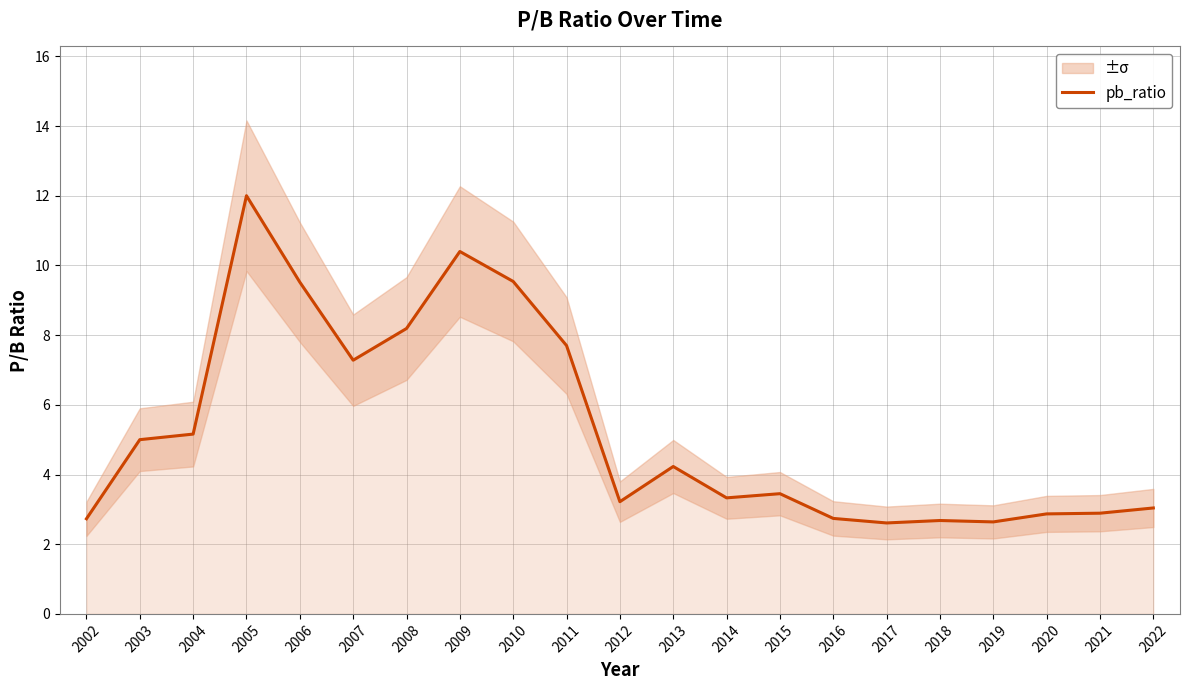

Which has a higher value, 2021 or 2019?

2021